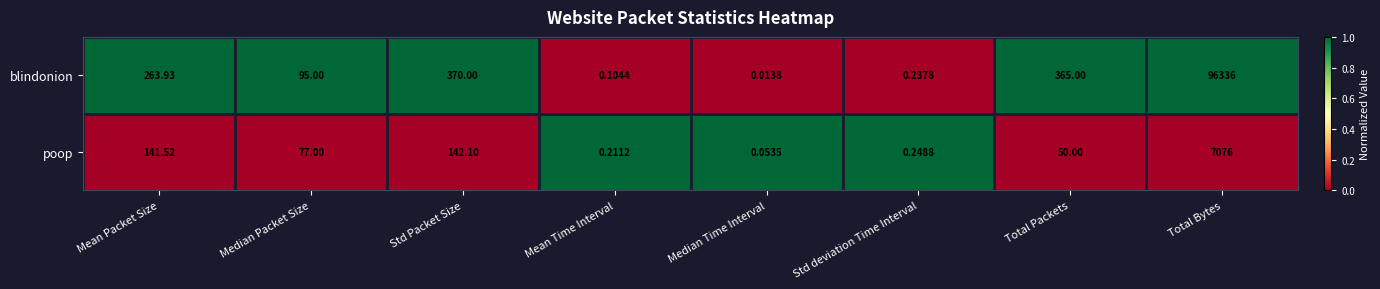

List the series in order of their peak value, lowest first.

poop, blindonion